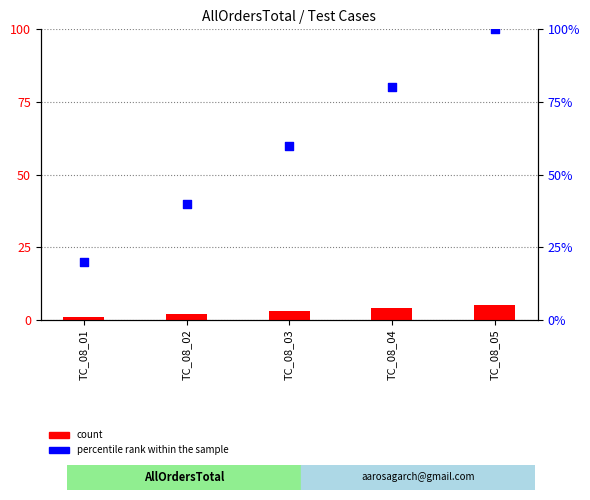

At how many categories does at least one series exceed 97?

1